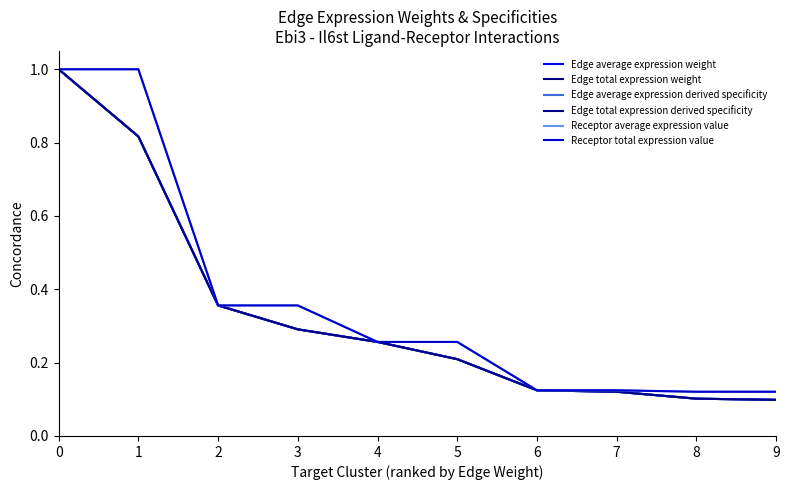

How many intersections are there between Receptor total expression value and Edge total expression weight?

4